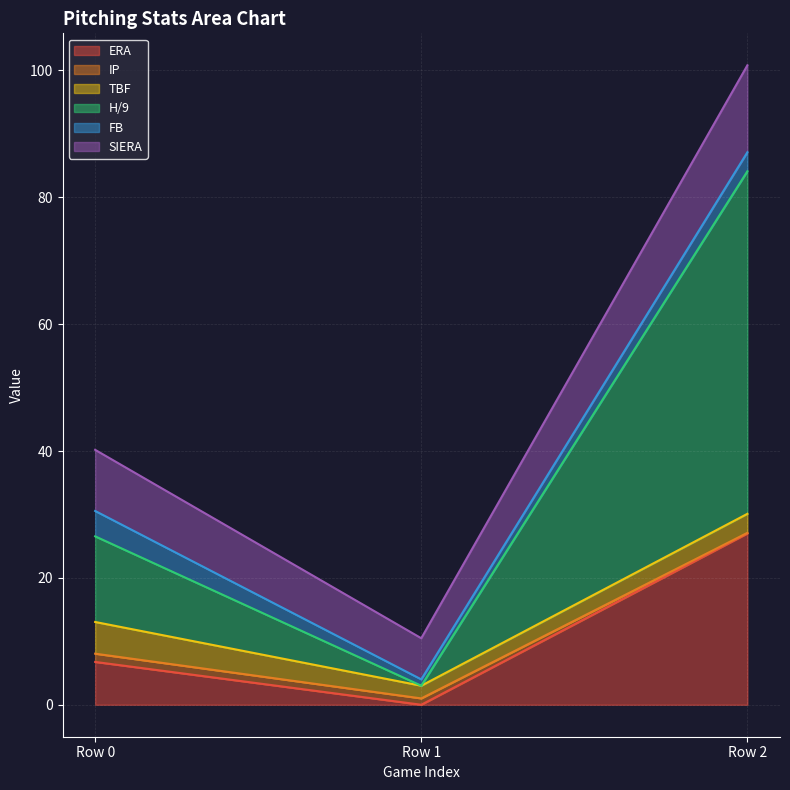

What is the lowest value of the H/9 series?

1.0